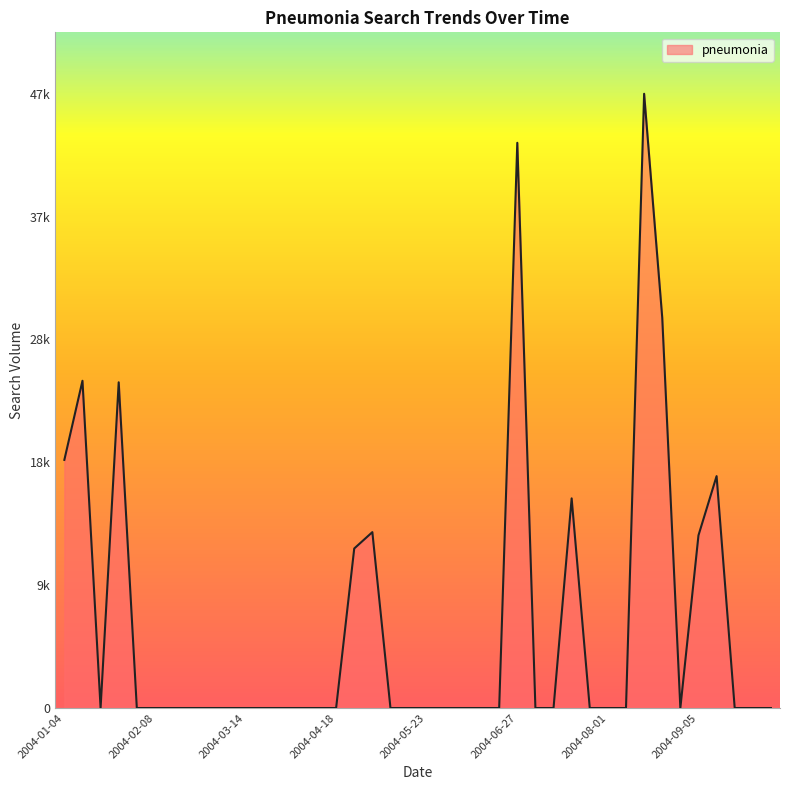

Is this an area chart (filled region under the line)?

Yes